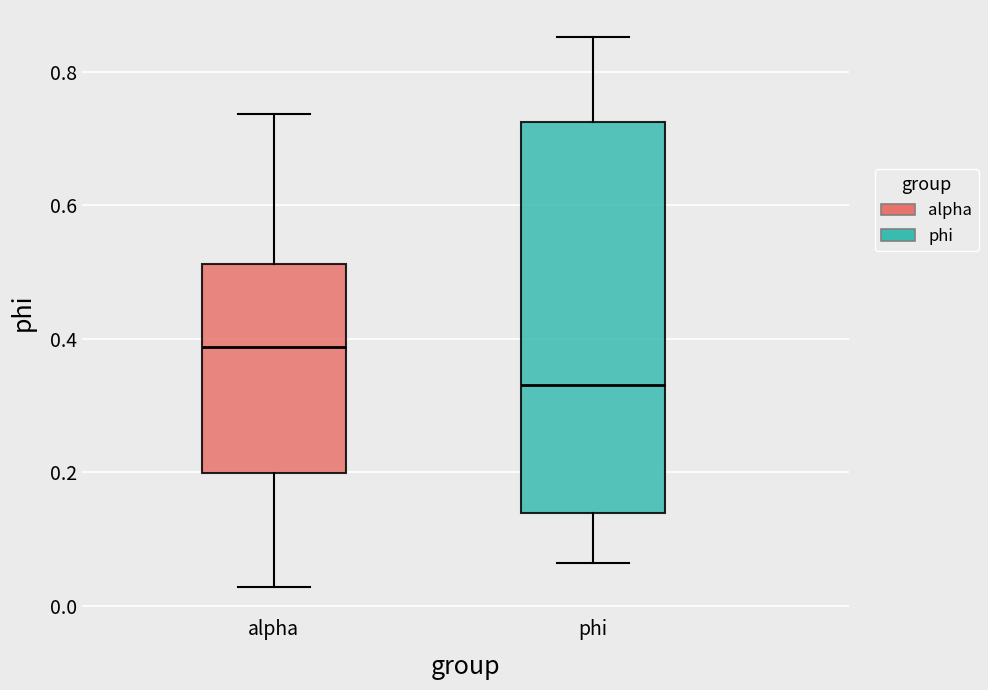

Reading left to right, transcribe this box plot: for each box, give where its median line is, the range the box spans, and where its two whiskers end, as read against the y-axis. The values are not printed on the chart, so give them approximately, as read against the axis.

alpha: median 0.38, box 0.20 to 0.52, whiskers 0.02 to 0.74
phi: median 0.34, box 0.14 to 0.72, whiskers 0.06 to 0.86